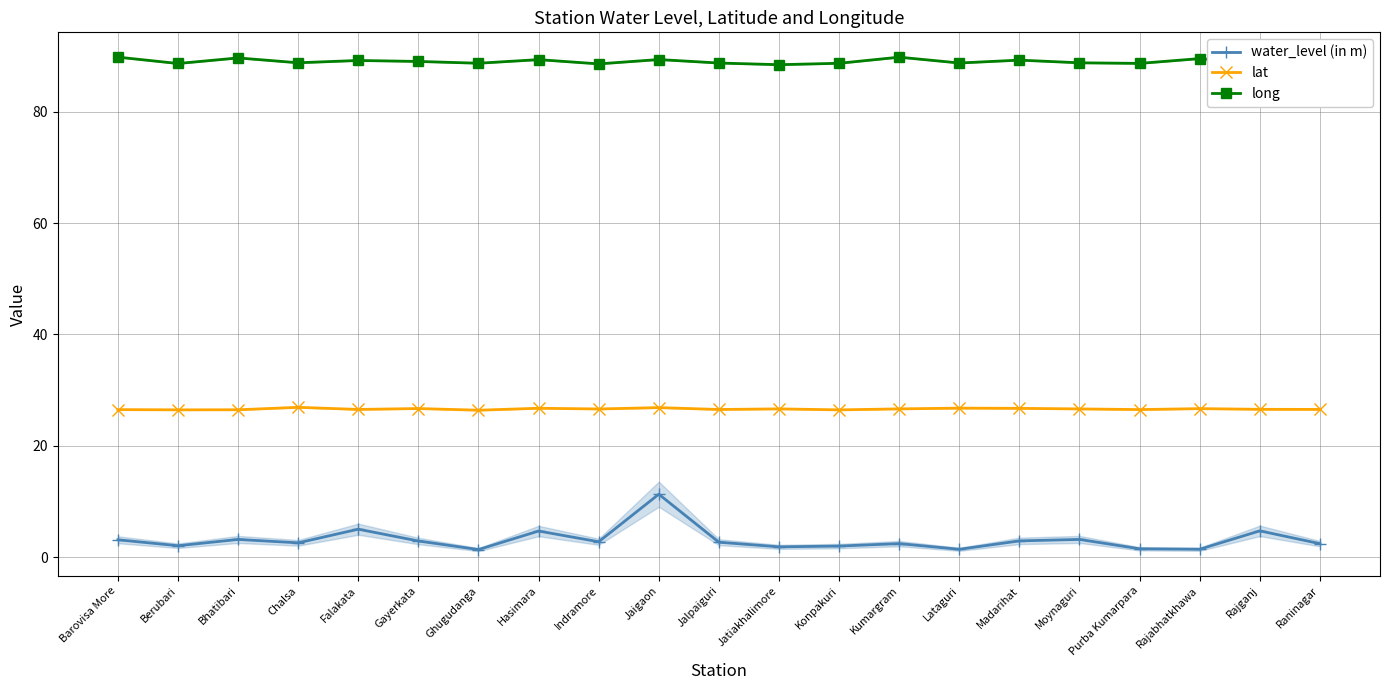

Where is the first local minimum for long?

Berubari